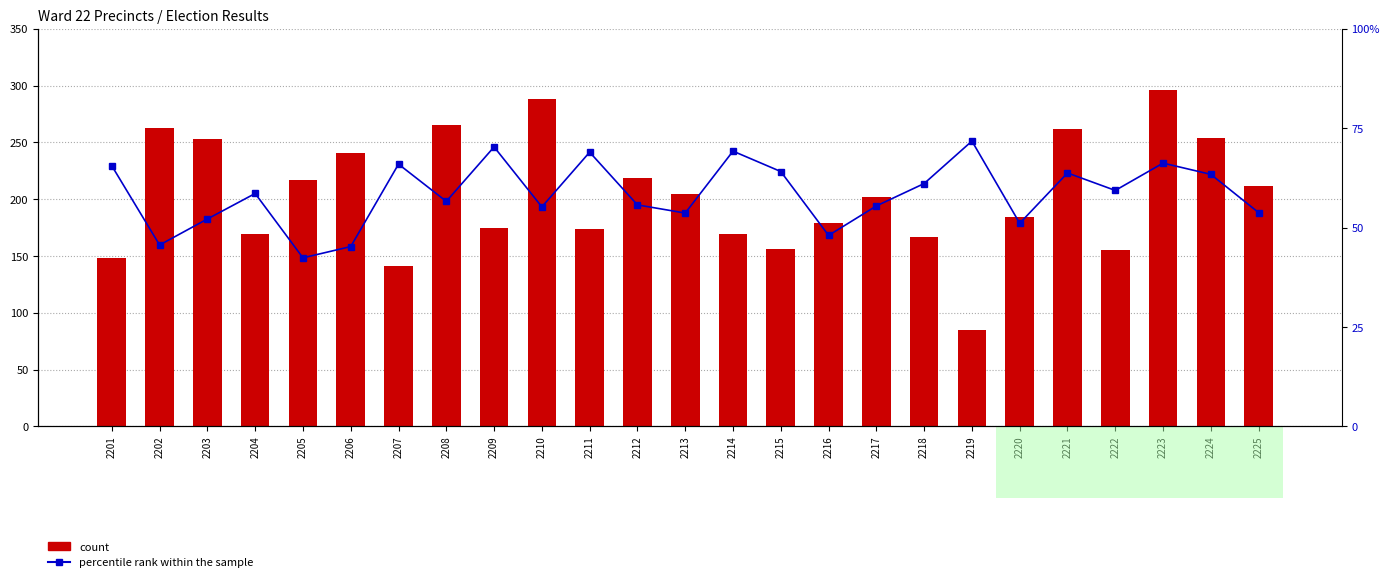

What are all the series names shown in the legend?

count, percentile rank within the sample